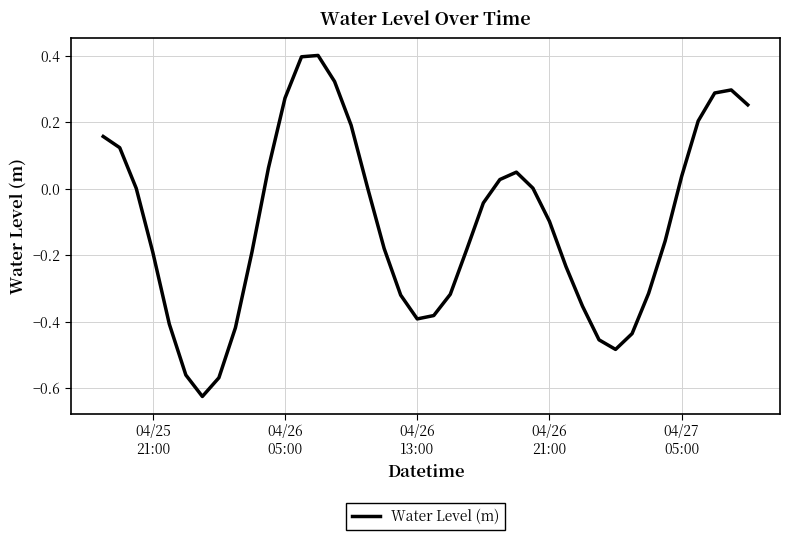

What is the maximum value shown in the chart?

0.4